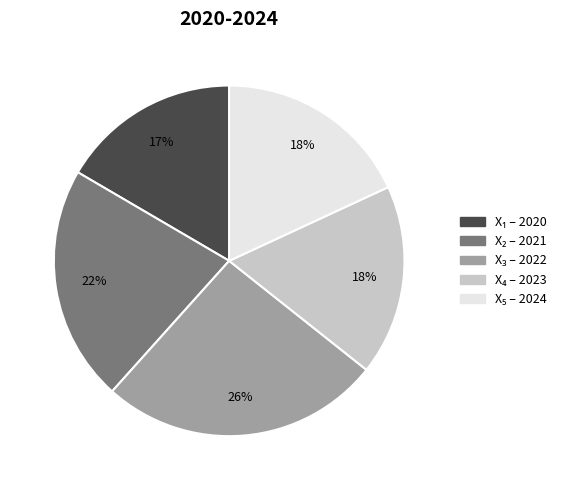

To the nearest percent, what is the difference between the largest and smallest slice percentages?

9%